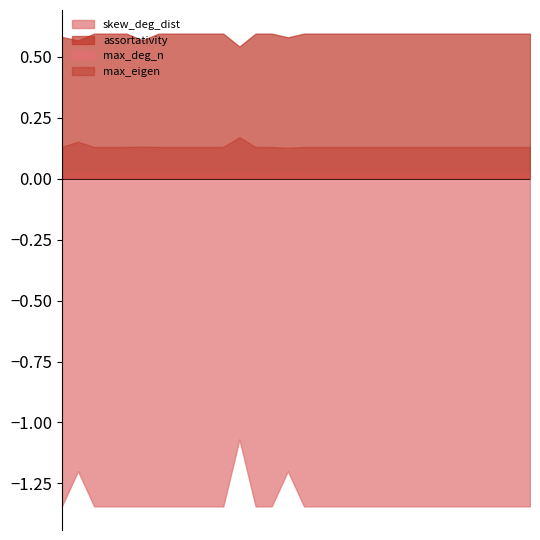

What is the total value across all series at 8?

-0.6